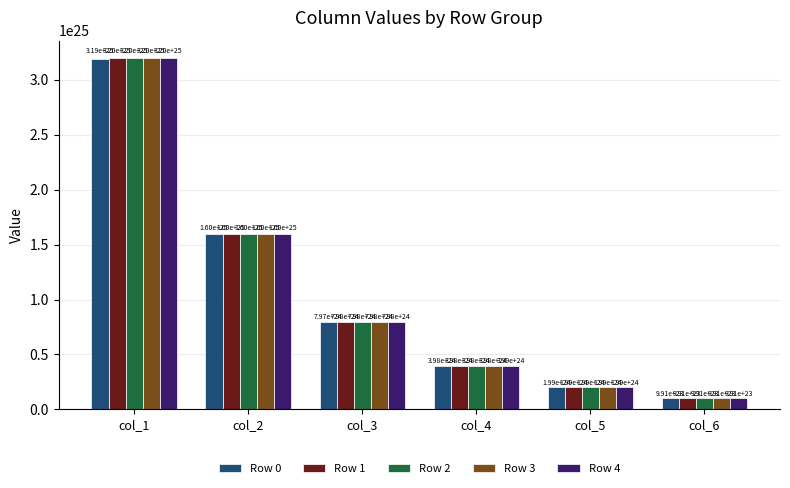

At which label does Row 1 reach its peak?

col_1